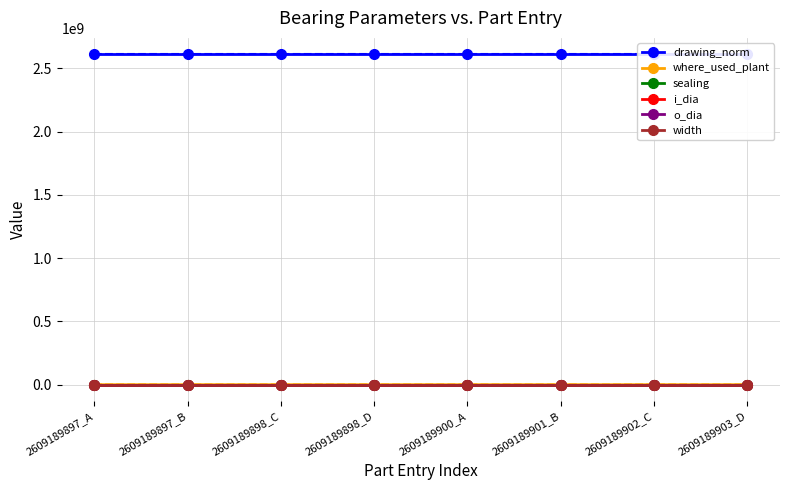

How many values in the sealing series are below 333?

3